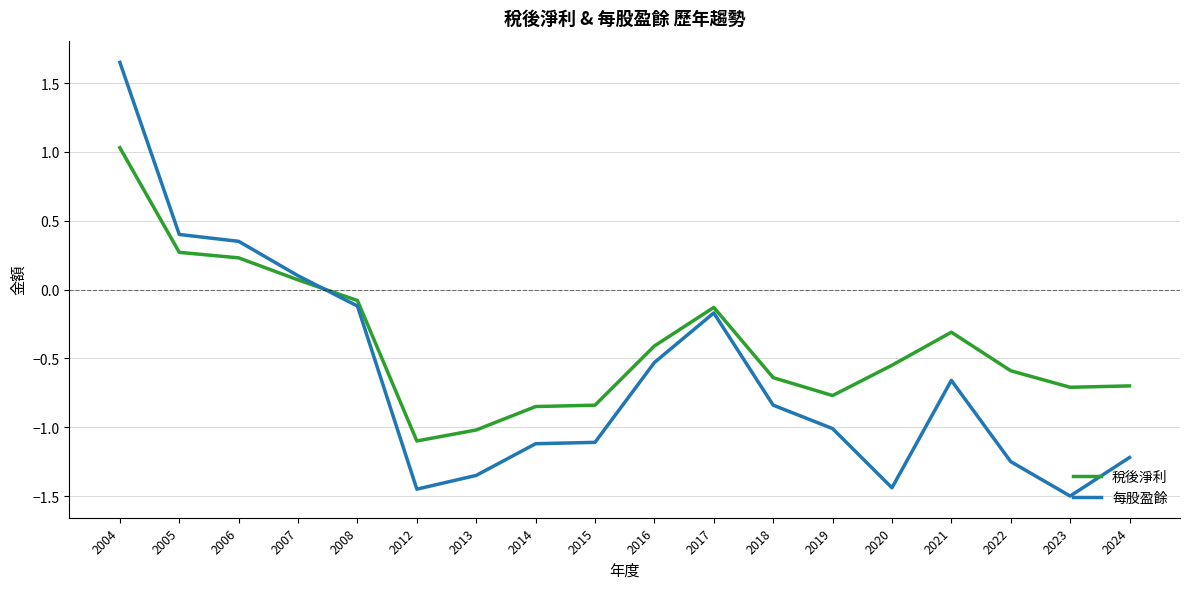

How many intersections are there between 每股盈餘 and 稅後淨利?

1